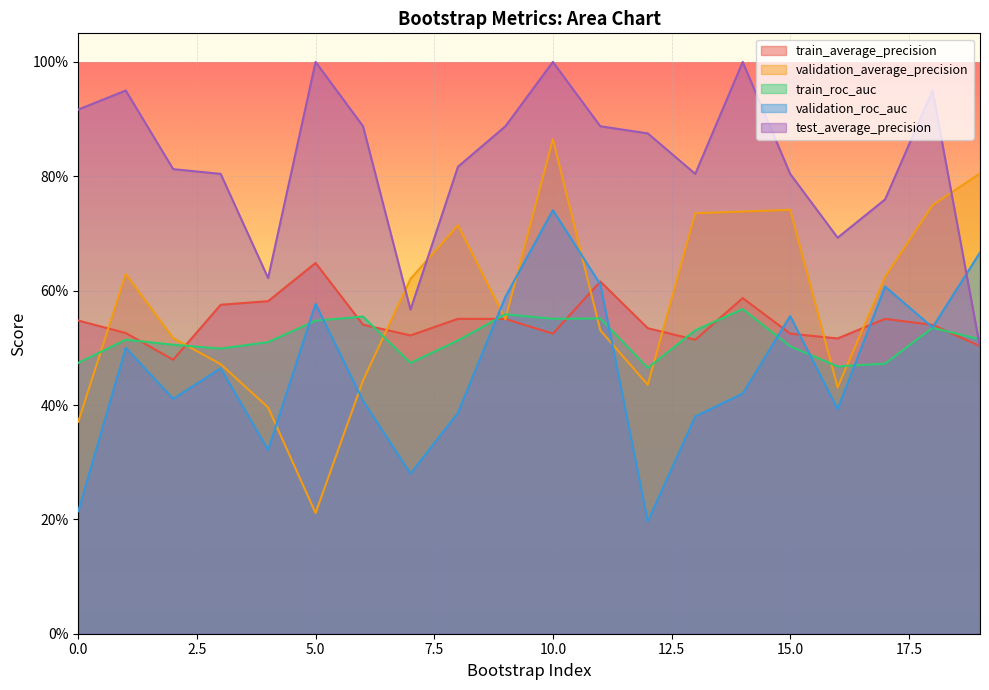

What are all the series names shown in the legend?

train_average_precision, validation_average_precision, train_roc_auc, validation_roc_auc, test_average_precision